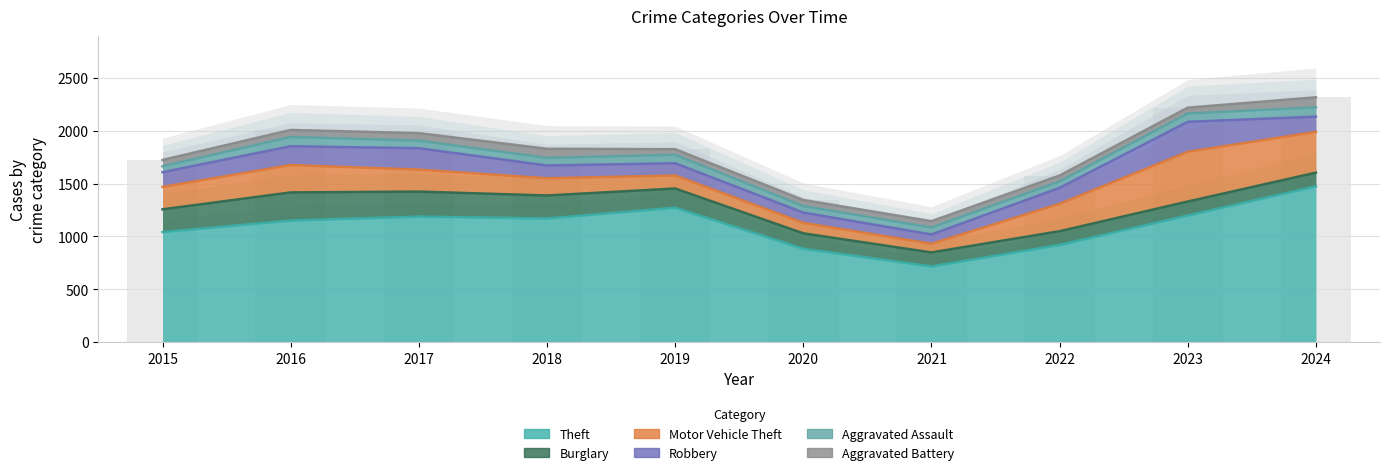

What is the value of the Theft bar at the 10th from the left?

1474